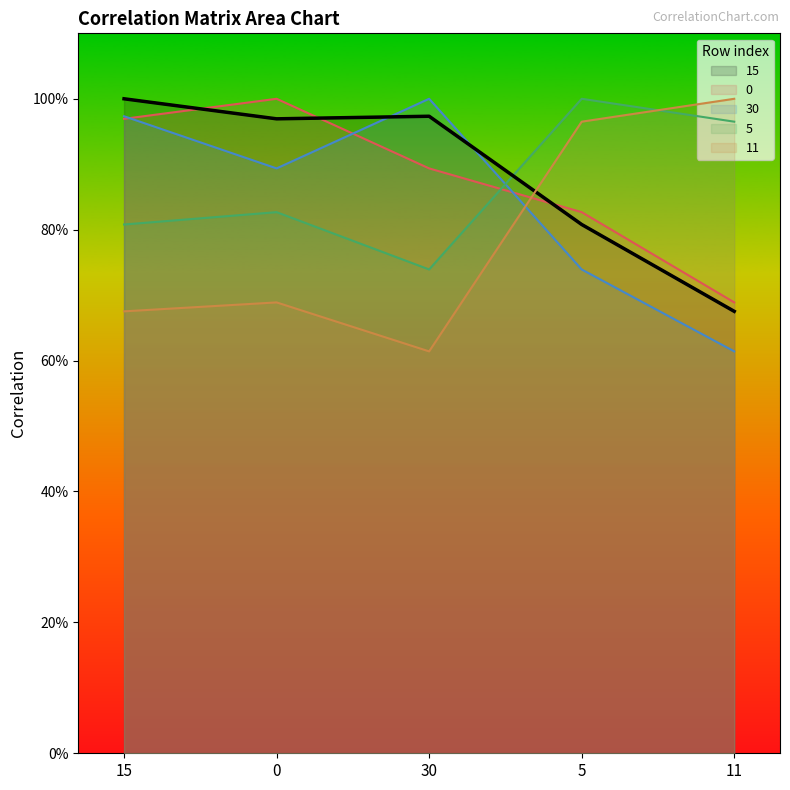

What position from the right is 15?

5